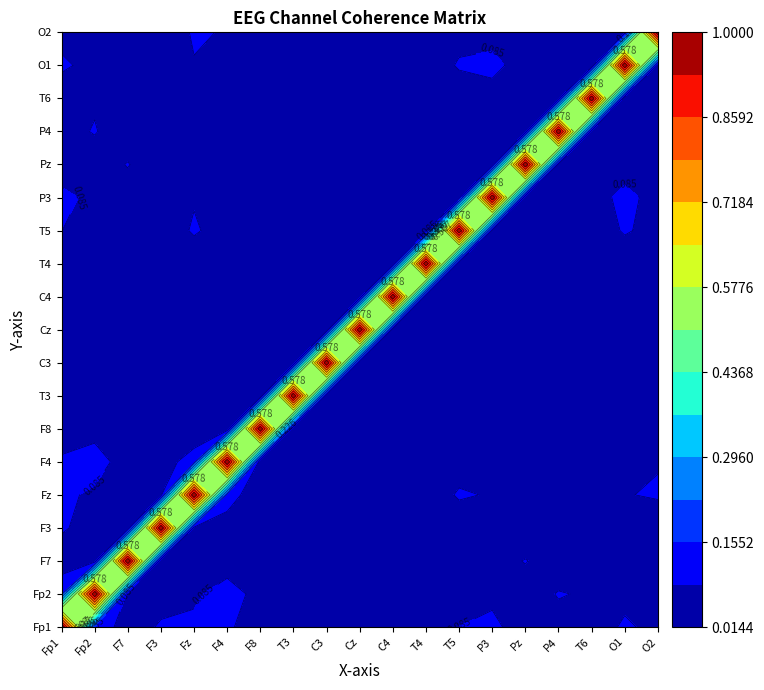

What is the difference between the highest and lowest values at Cz?

1.0